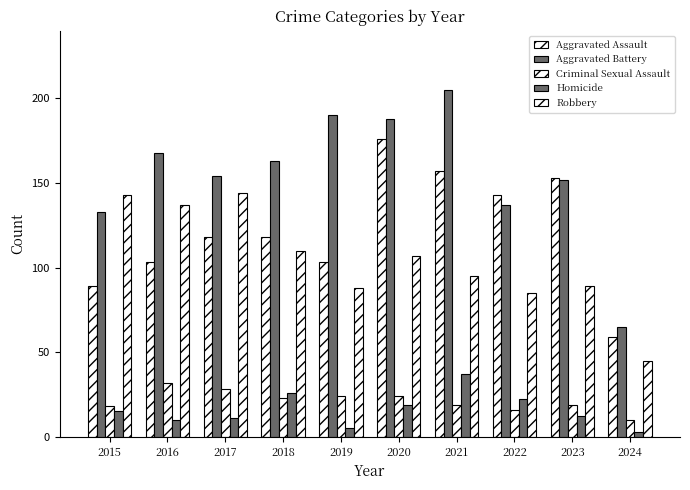

Reading right to left, transcribe all the data shown in this chart.

Aggravated Assault: 59	153	143	157	176	103	118	118	103	89
Aggravated Battery: 65	152	137	205	188	190	163	154	168	133
Criminal Sexual Assault: 10	19	16	19	24	24	23	28	32	18
Homicide: 3	12	22	37	19	5	26	11	10	15
Robbery: 45	89	85	95	107	88	110	144	137	143